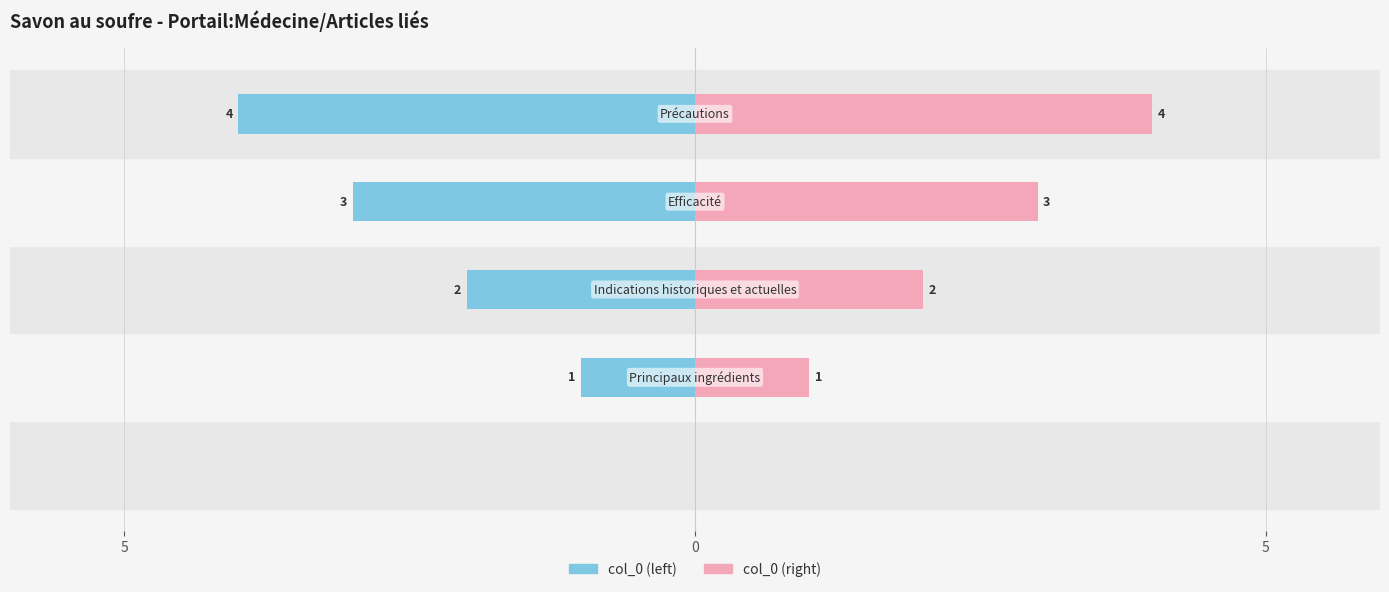

Rank the series at 5 from highest to lowest value.

col_0 (left), col_0 (right)